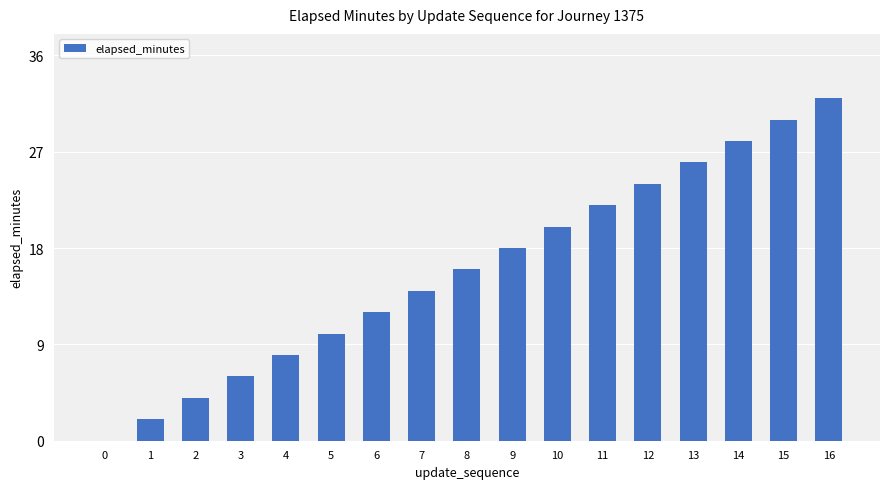

Which has a higher value, 7 or 14?

14